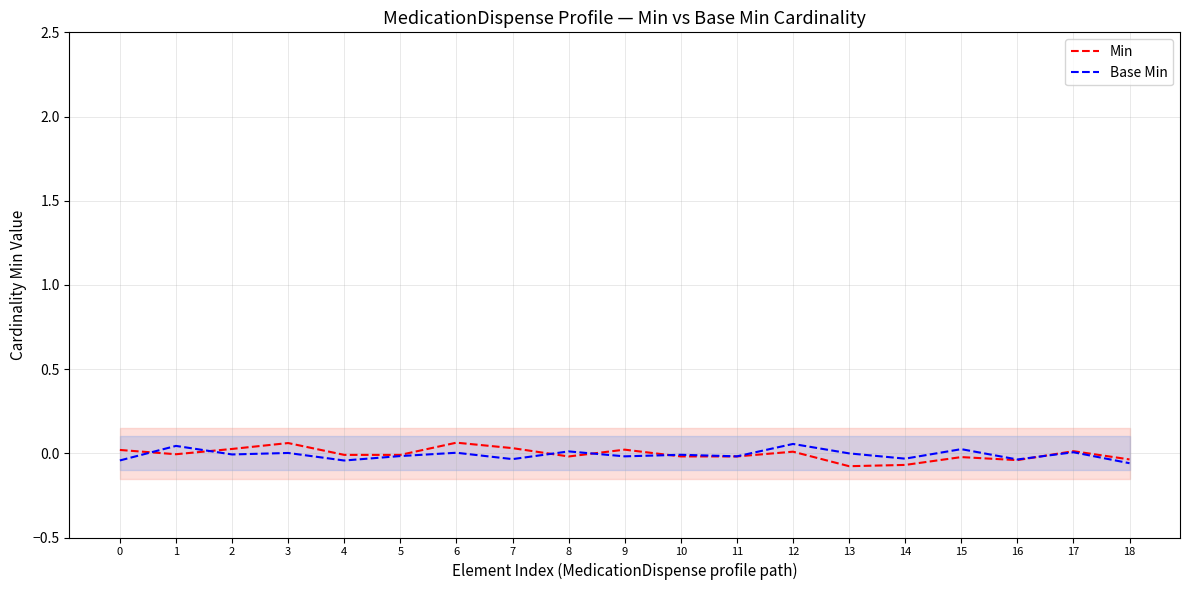

The Min series shows -0.0 at 10. True or false?

True